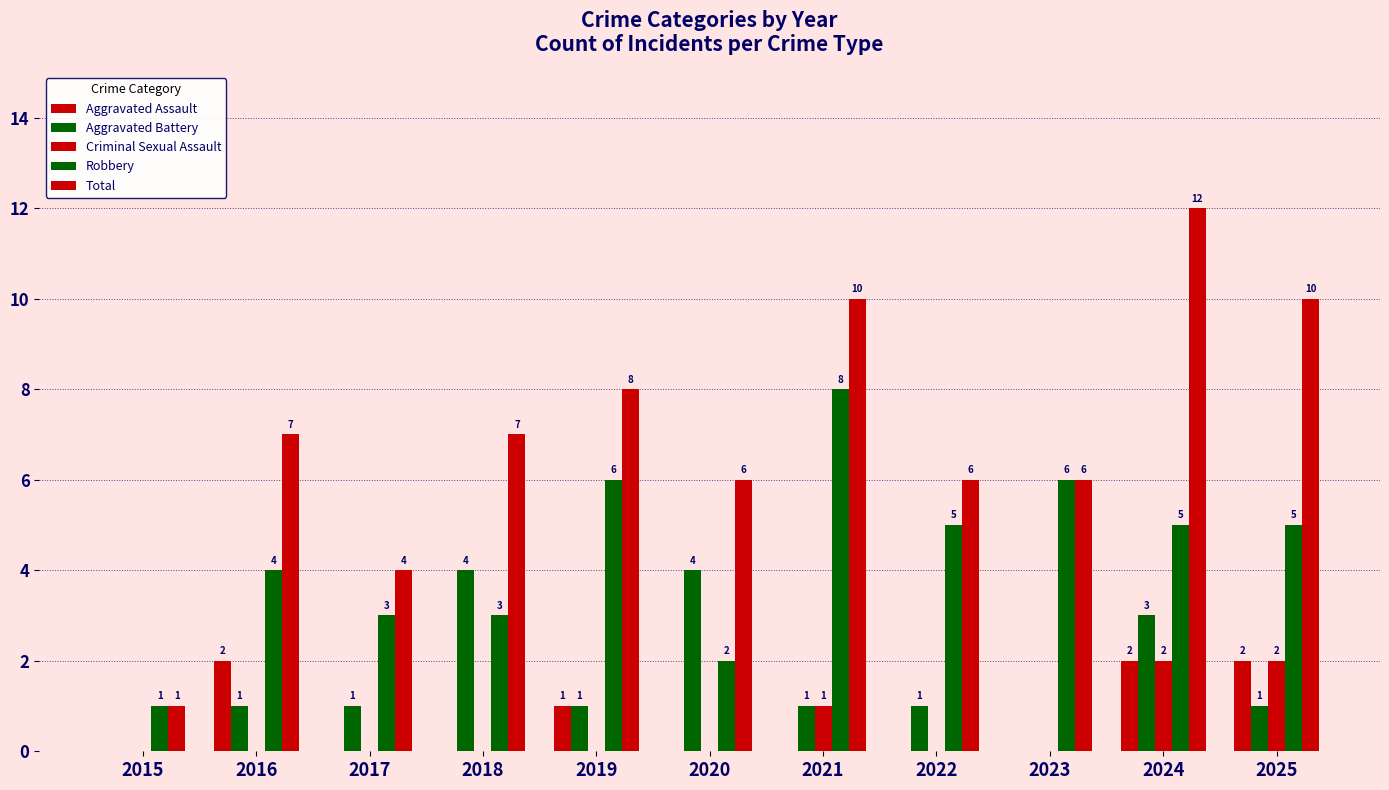

Does the chart contain stacked bars?

No